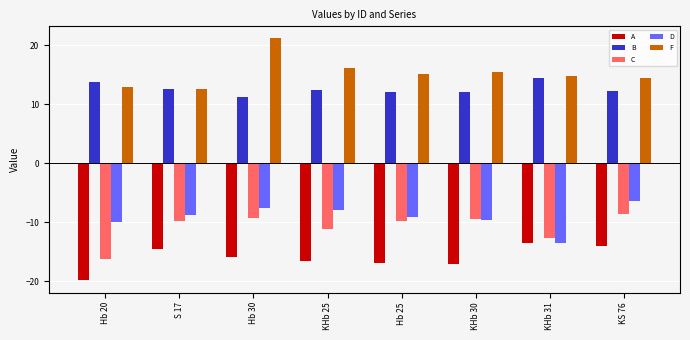

What is the average value of the D series?

-9.1